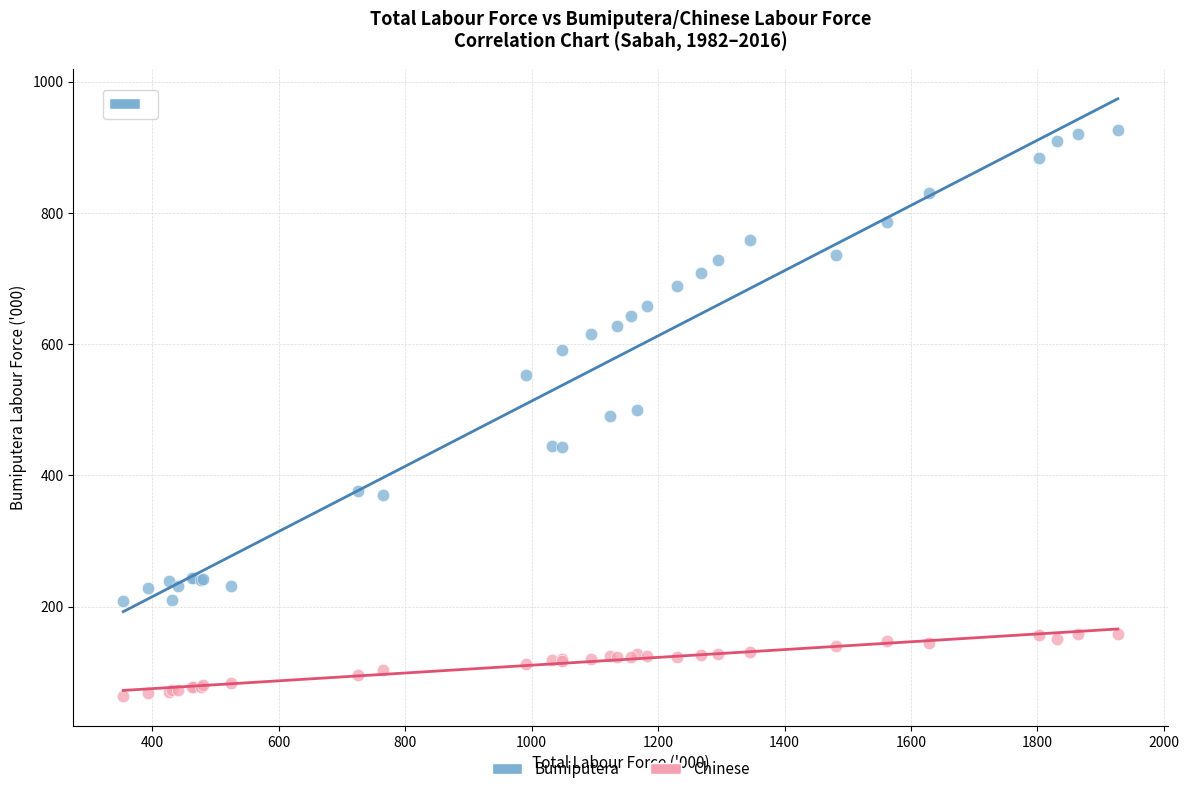

Which series reaches the maximum Y coordinate?

Bumiputera